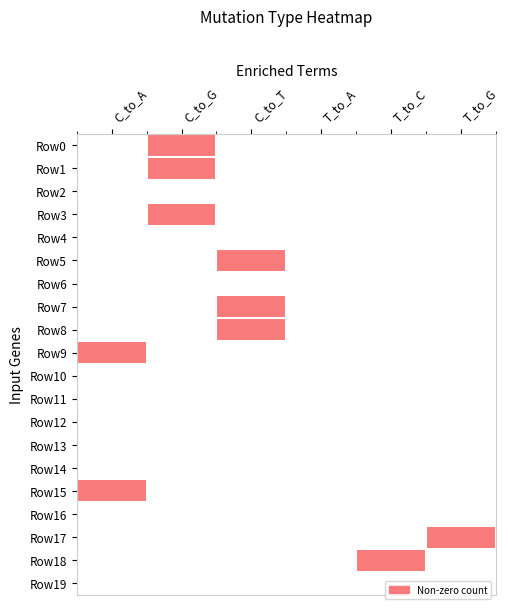

Between C_to_T and T_to_C, which is larger?

C_to_T